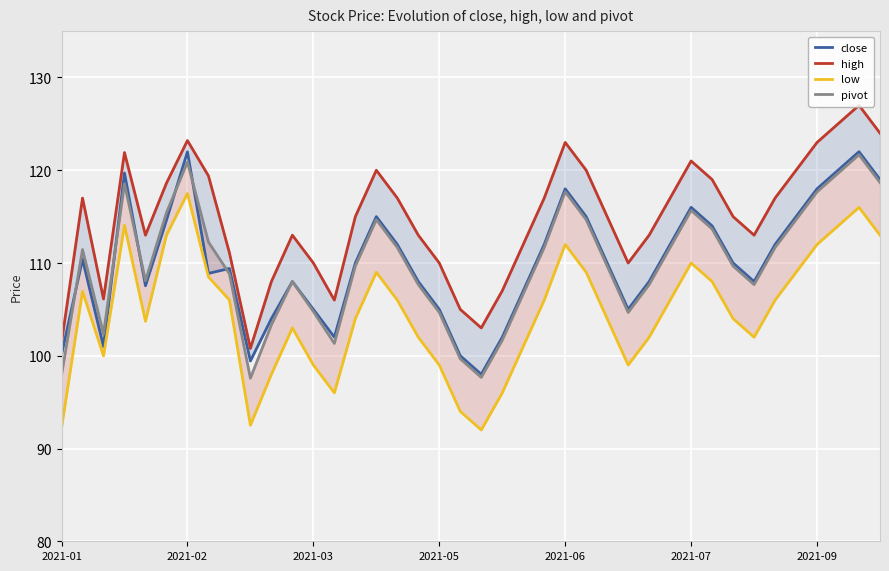

What is the maximum value for close?

122.0